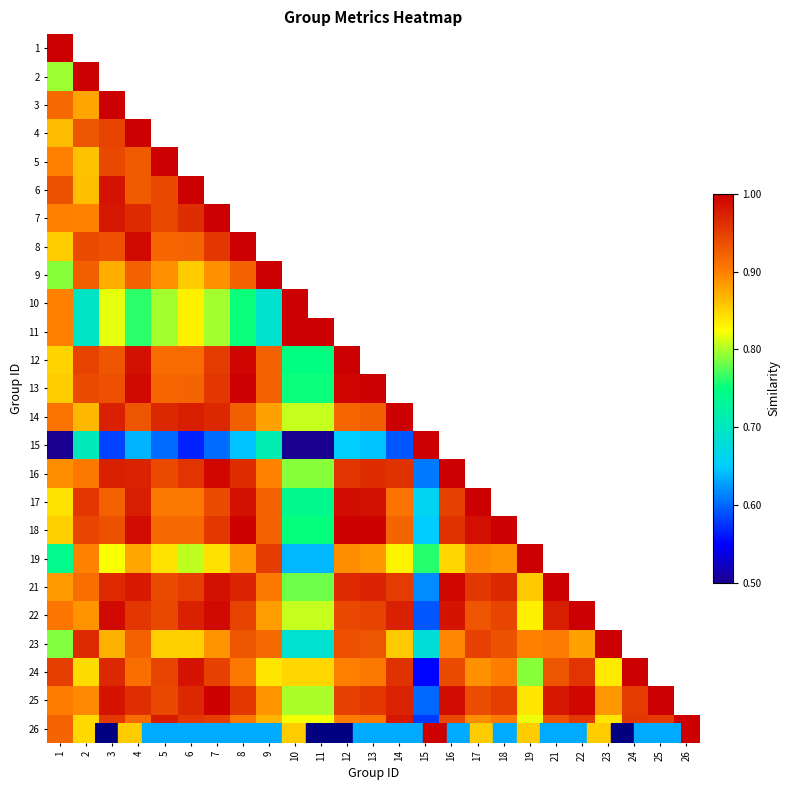

What is the approximate value of 23 at 7?

0.9